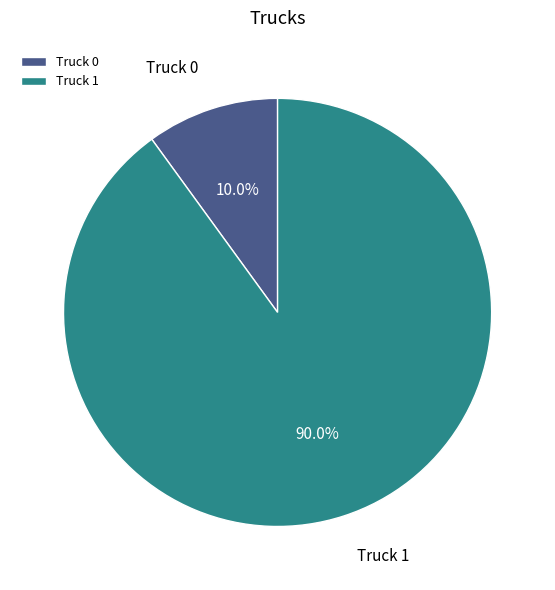

How many segments does this pie chart have?

2